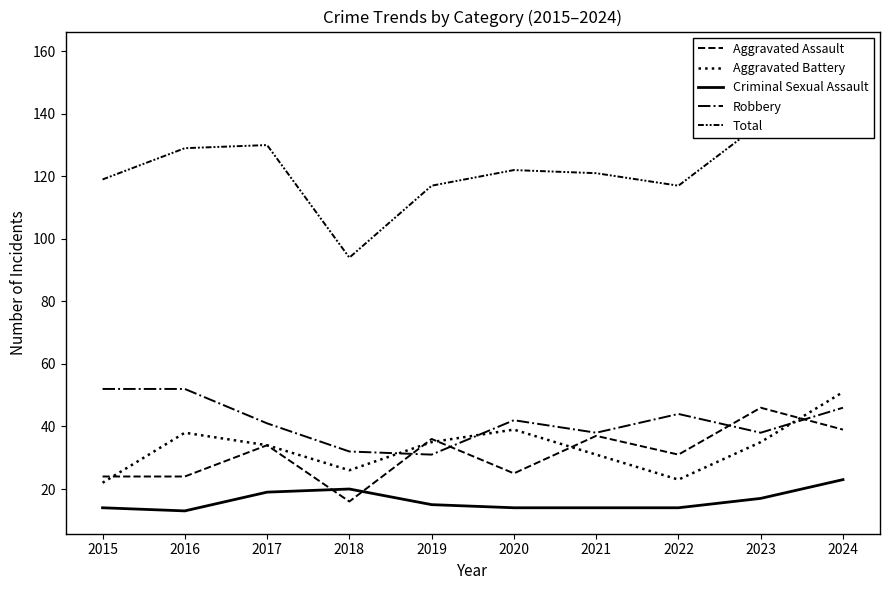

Between 2020 and 2024, which is larger?

2024